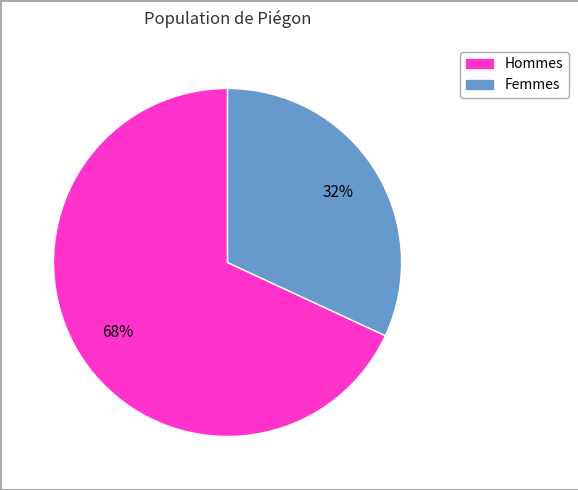

How many segments does this pie chart have?

2